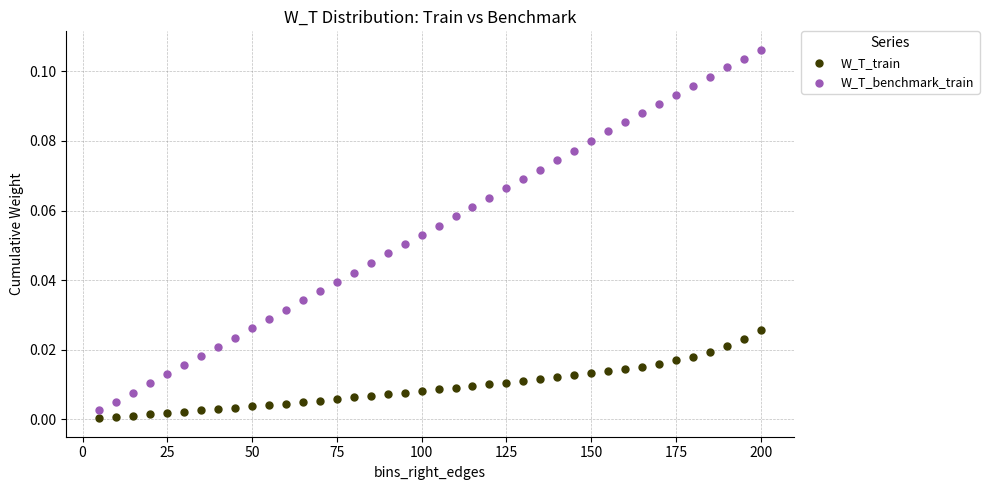

Across all data points, what is the range of X values (max minus min)?

195.0